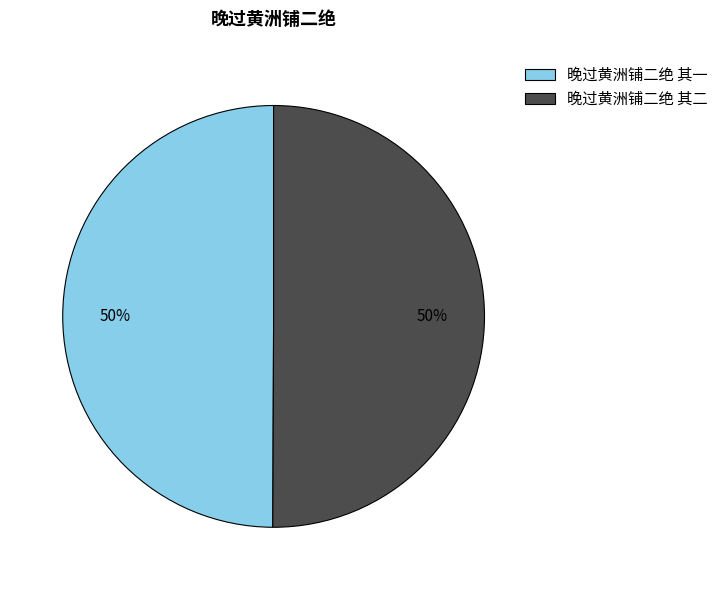

To the nearest percent, what portion does 晚过黄洲铺二绝 其一 represent?

50%